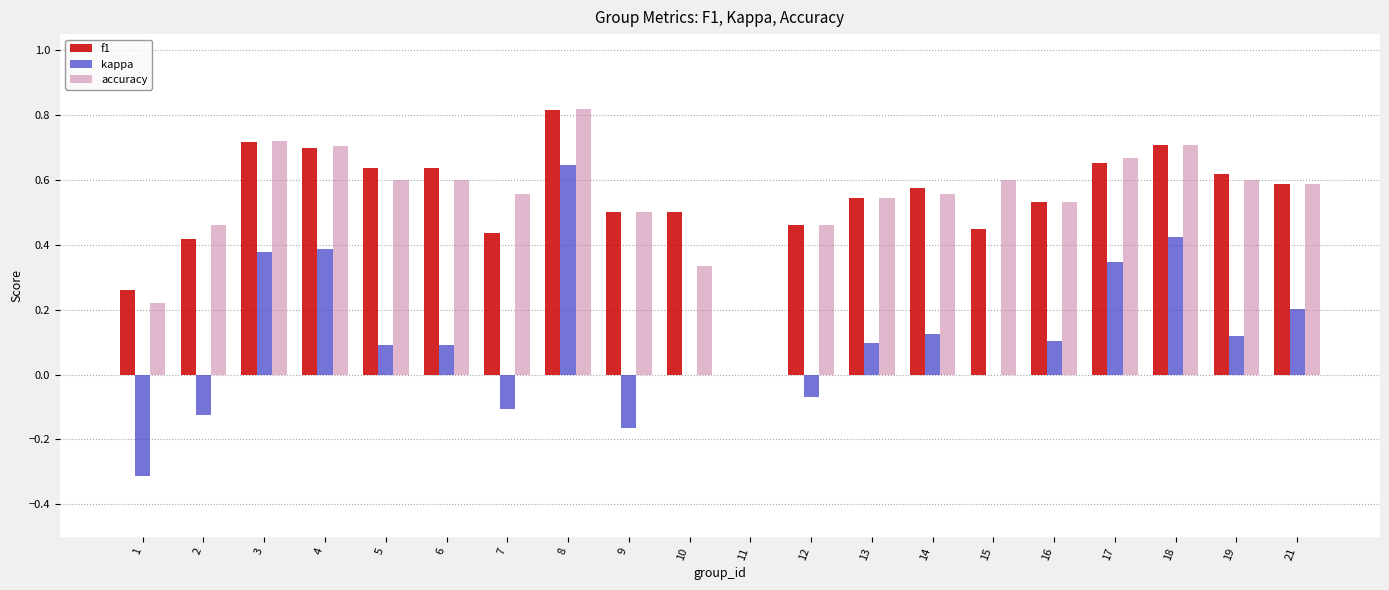

What is the sum of all f1 values?

10.8